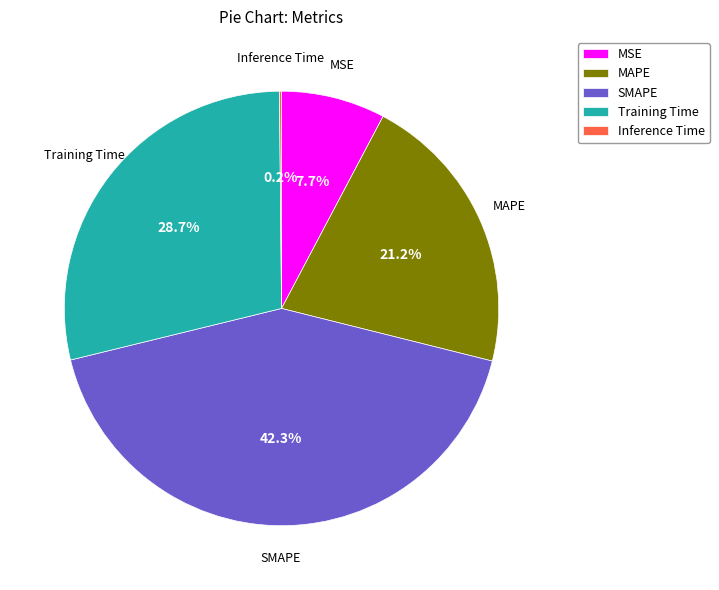

Is there any slice that represents more than half of the pie?

No